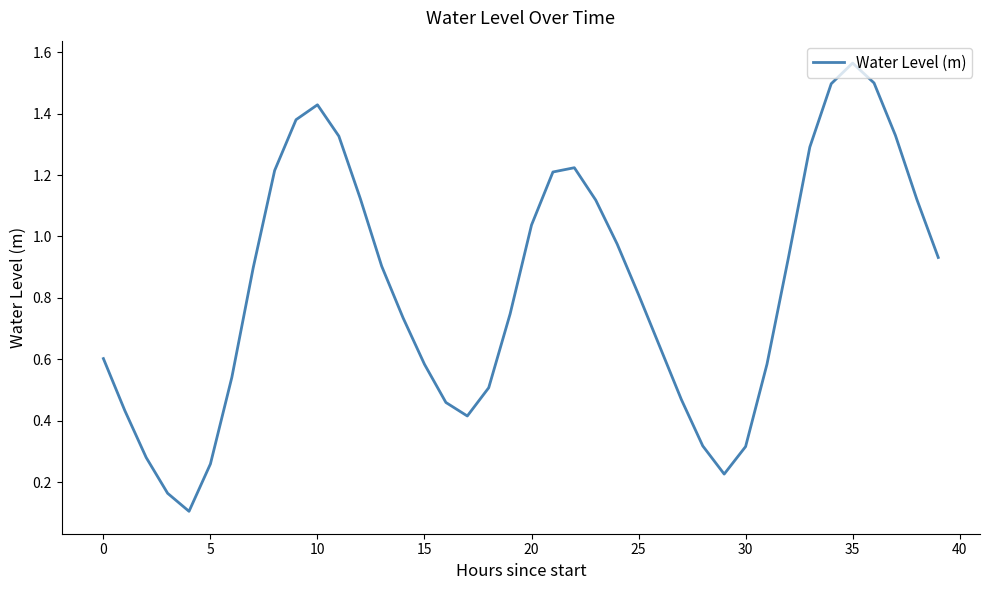

What is the difference between the maximum and minimum values?

1.5